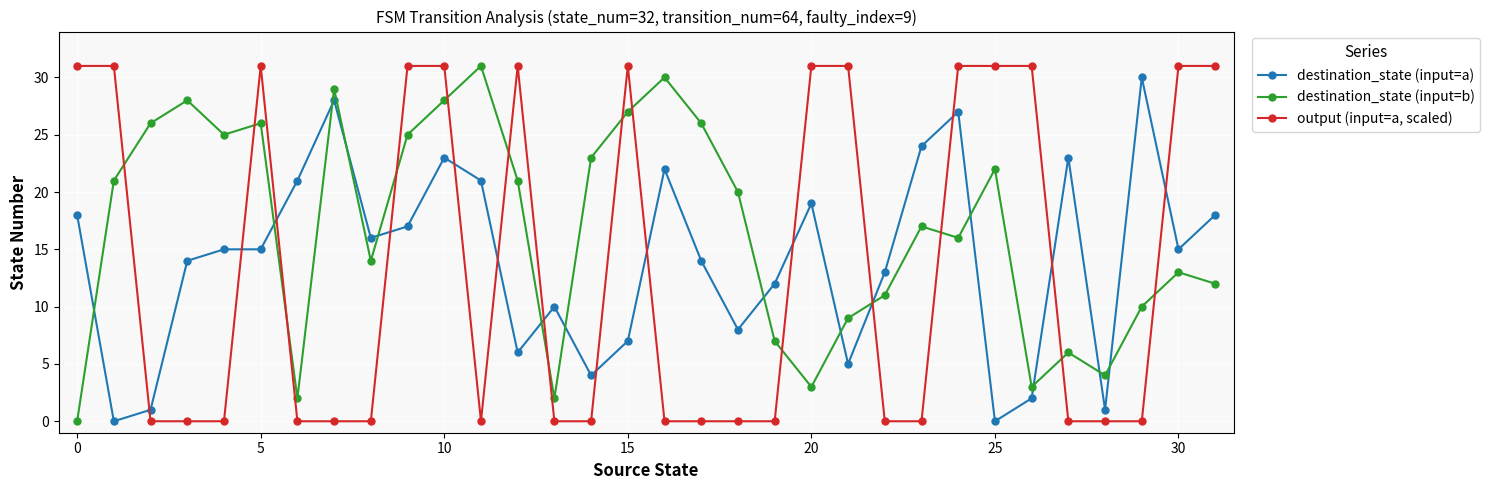

In destination_state (input=b), how many points are lower than both neighbors (excluding endpoints)?

8